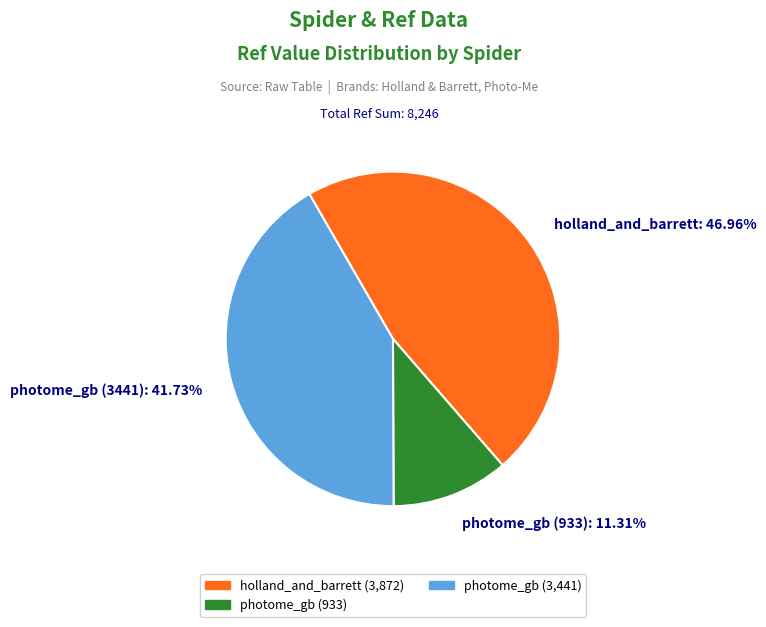

Do holland_and_barrett and photome_gb (933) together represent more than half of the pie?

Yes